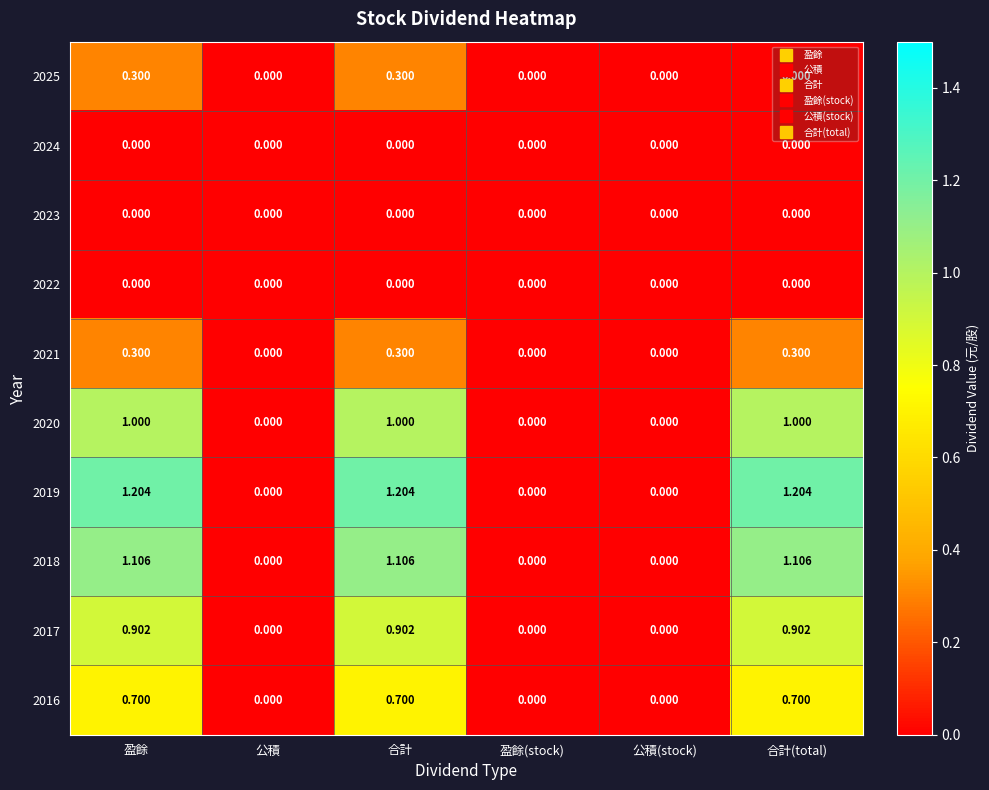

Is the value of 2016 at 公積 greater than the value of 2019 at 盈餘?

No